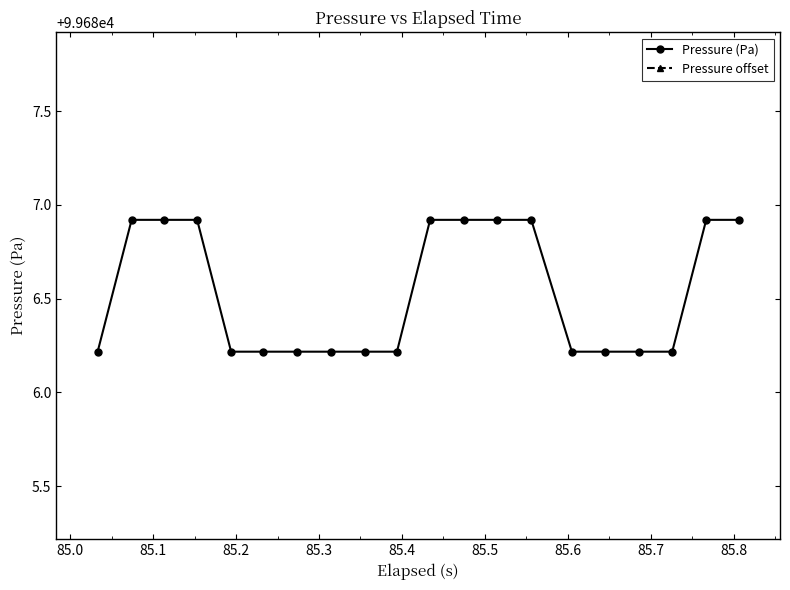

Which series has the largest total across all categories?

Pressure (Pa)